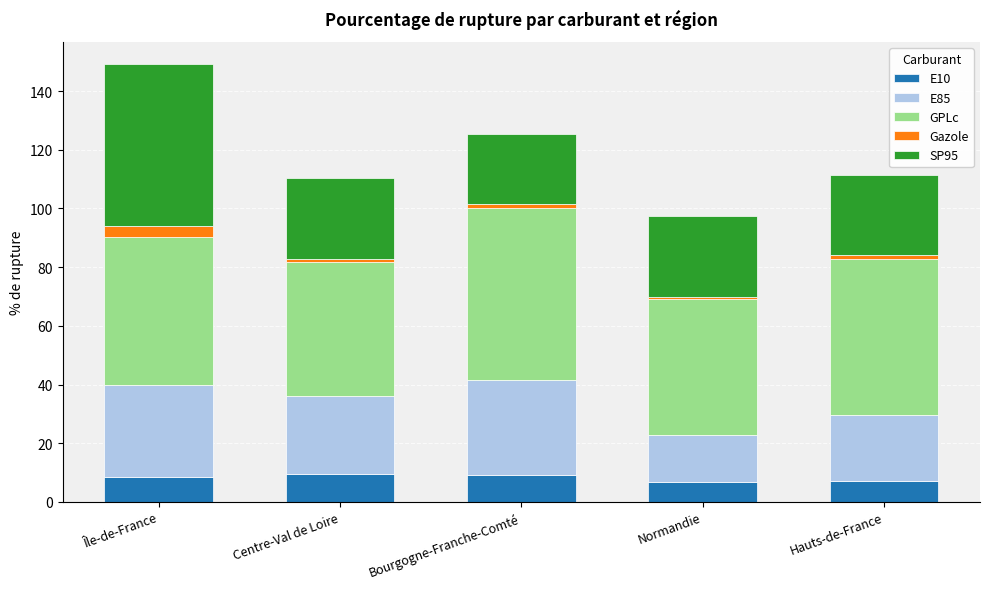

At which category is the sum across all series the highest?

Île-de-France